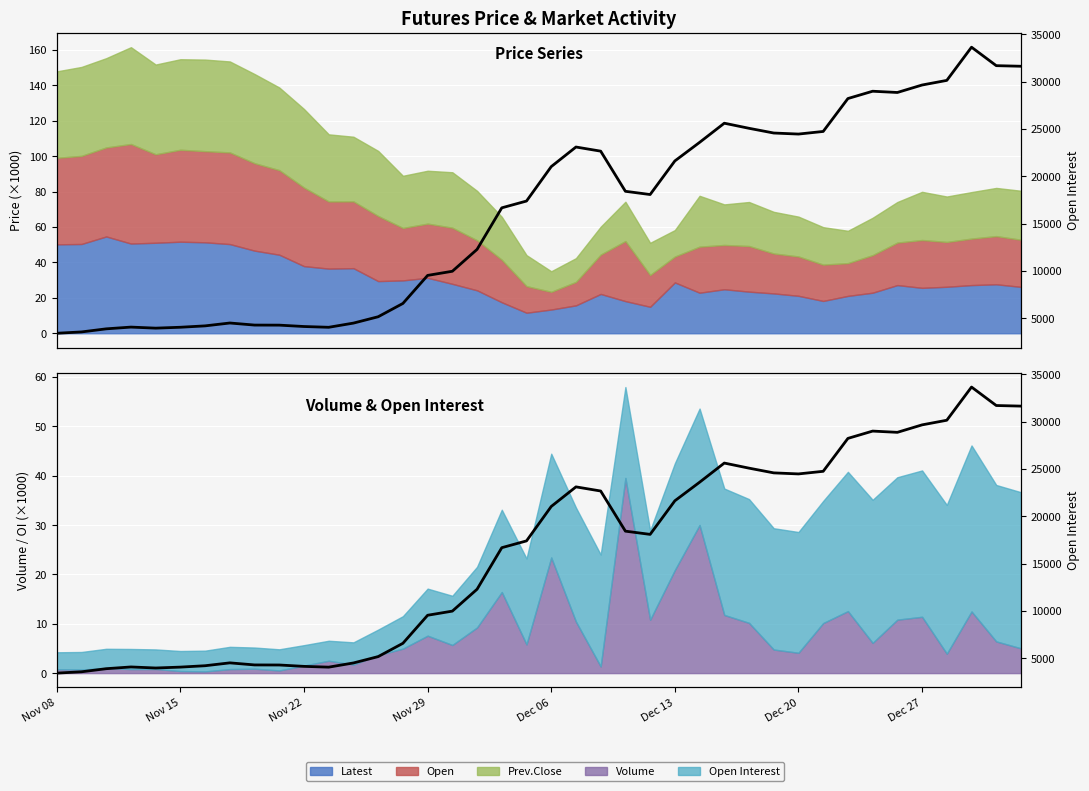

In Open Interest, how many points are higher than both neighbors (excluding endpoints)?

6